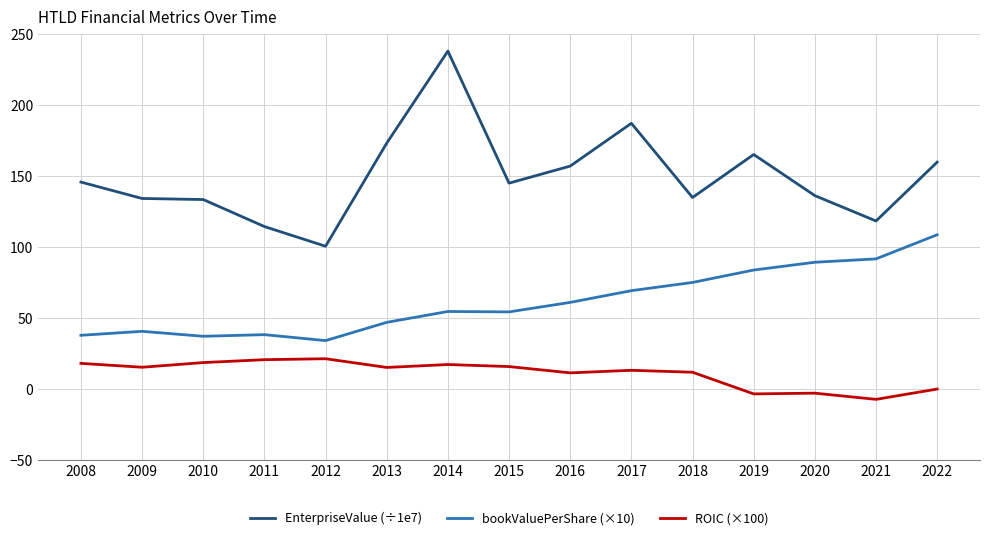

Rank the series at 2018 from highest to lowest value.

EnterpriseValue (÷1e7), bookValuePerShare (×10), ROIC (×100)